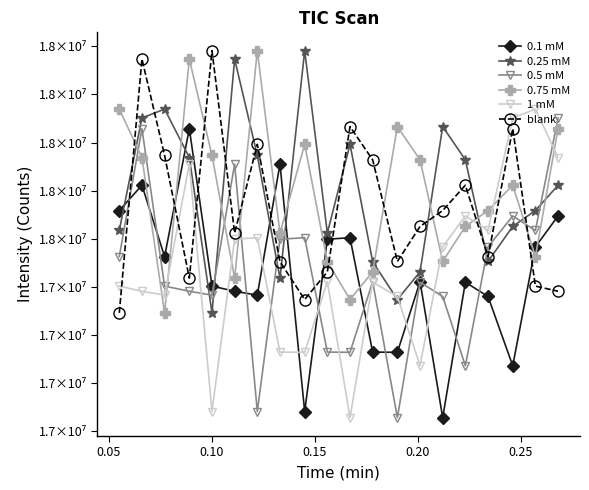

Does the chart display data point markers on the line(s)?

Yes